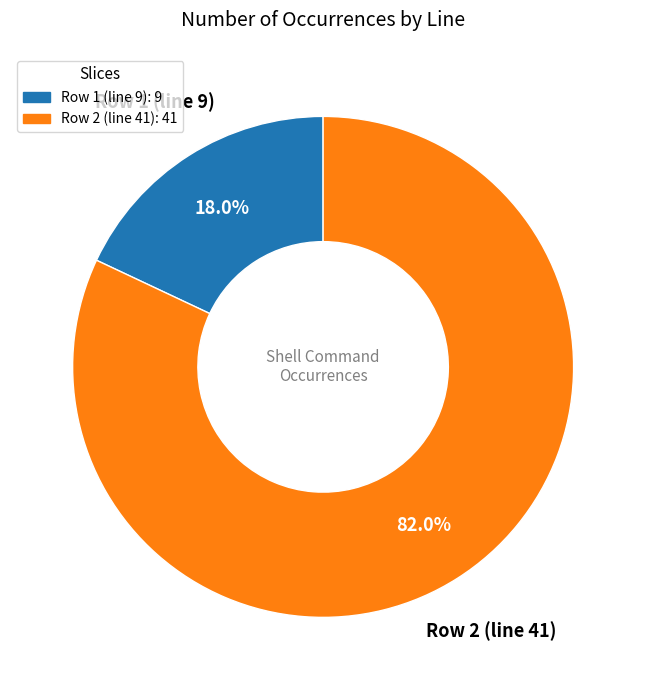

What is the largest slice in the pie chart?

Row 2 (line 41)